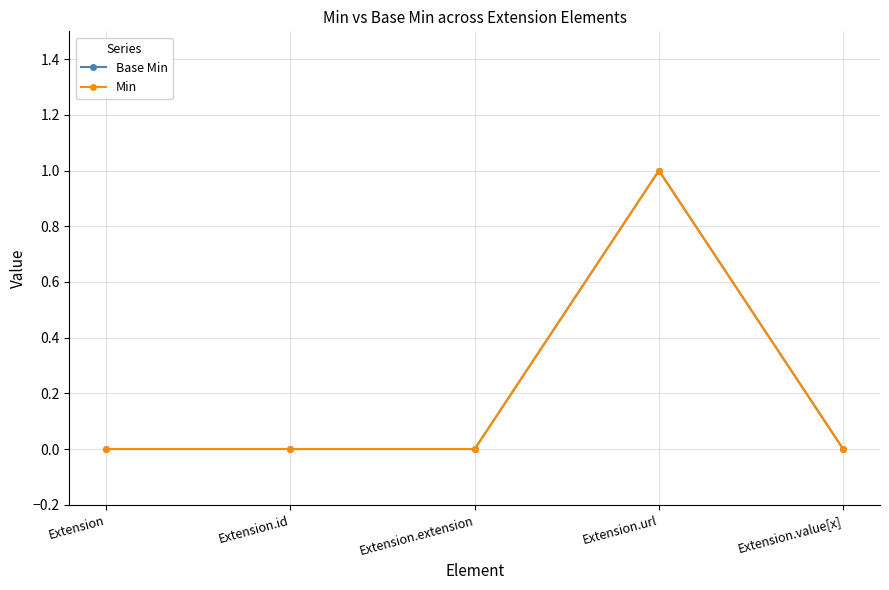

True or false: Base Min and Min cross at least once.

False